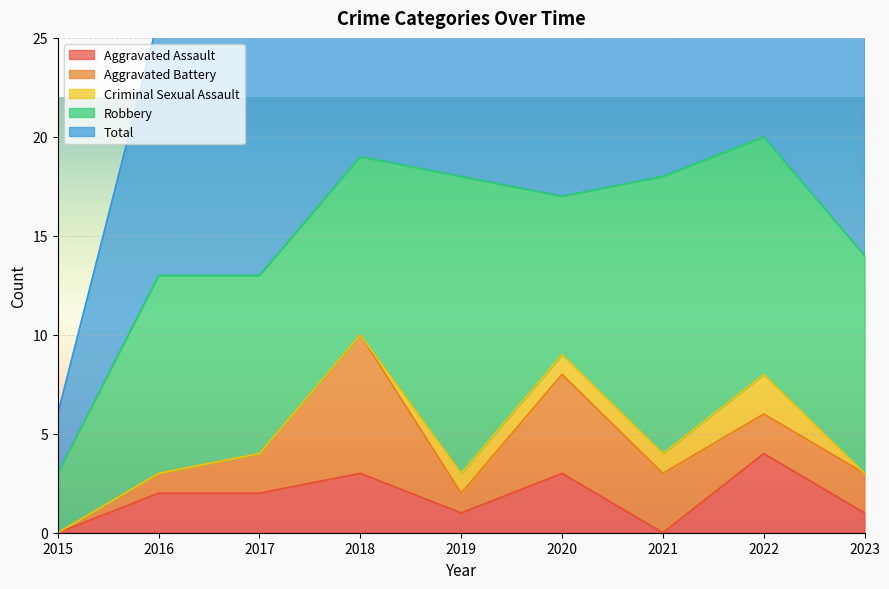

What is the difference between the maximum and second lowest values in the Criminal Sexual Assault series?

2